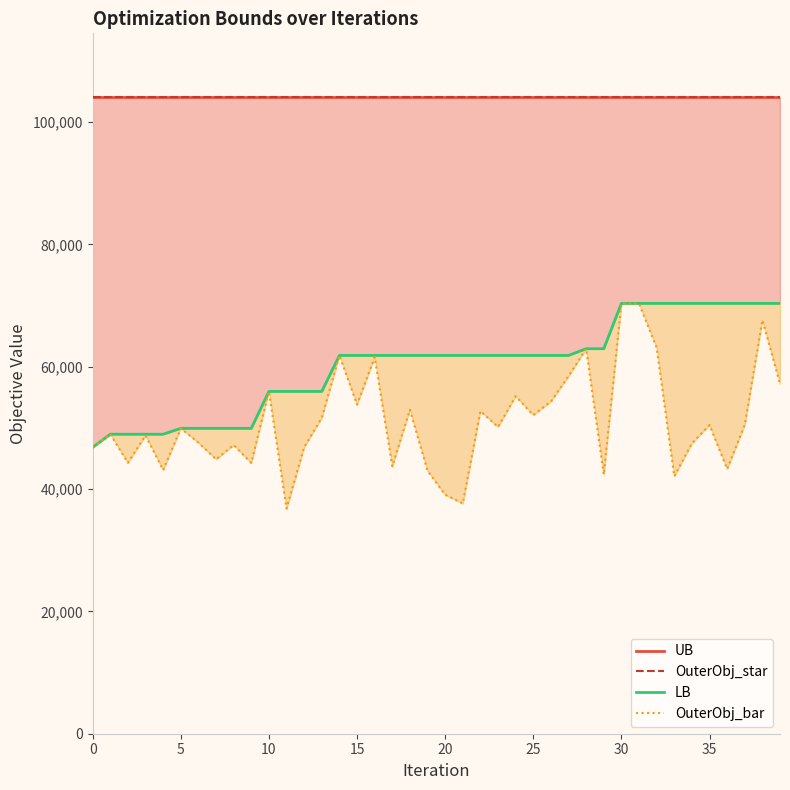

True or false: OuterObj_star has more than 1 interior local peaks.

False